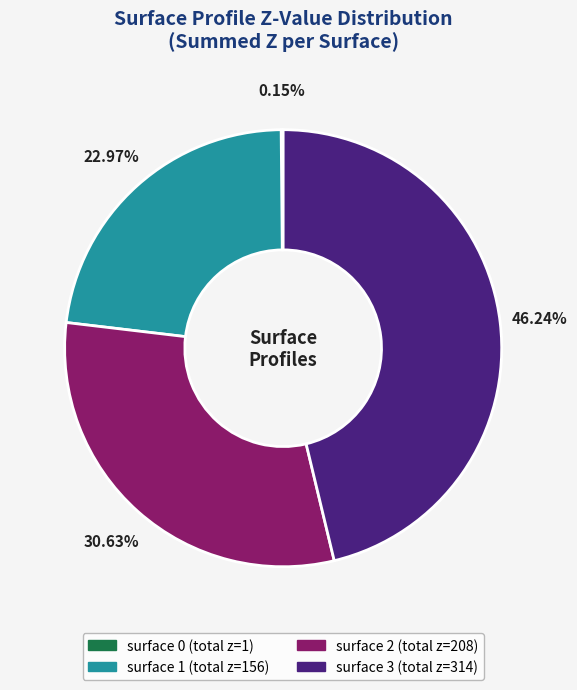

Is there a majority slice in this chart?

No